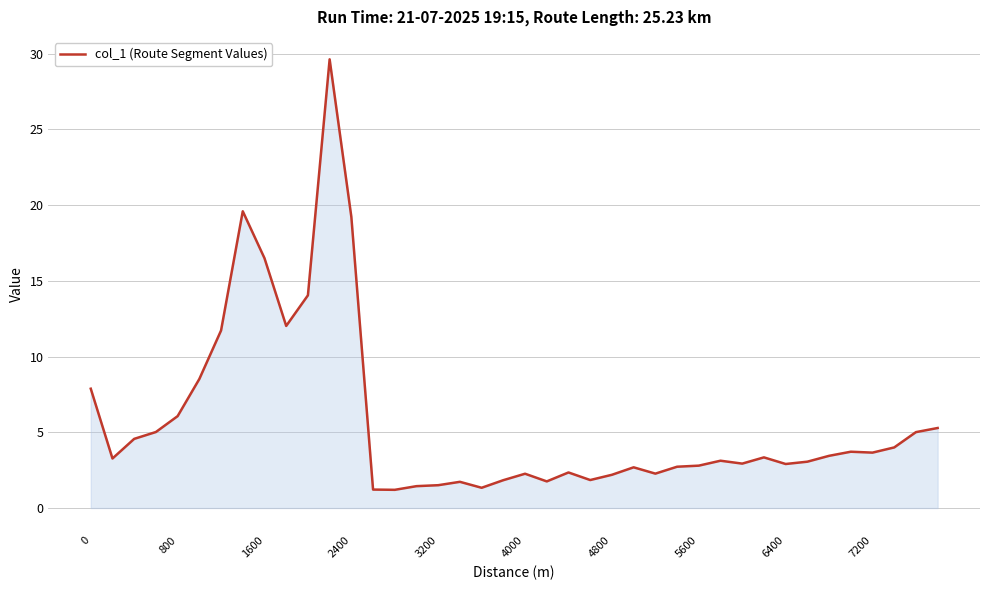

What is the greatest value displayed?

29.6